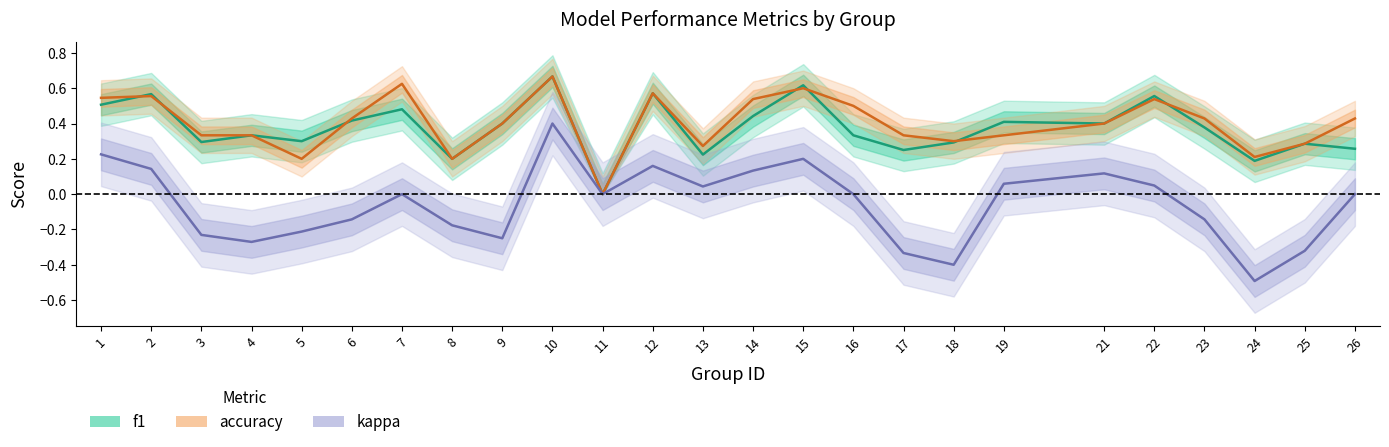

How many values in the f1 series exceed 0?

24